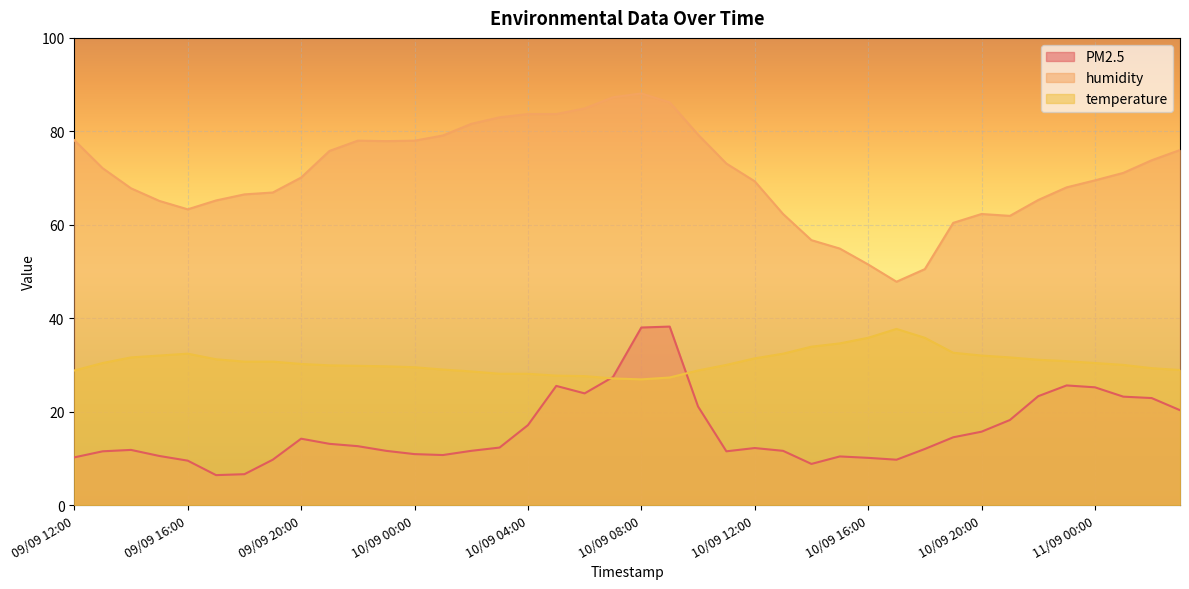

What position from the right is 10/09 10:00?

18